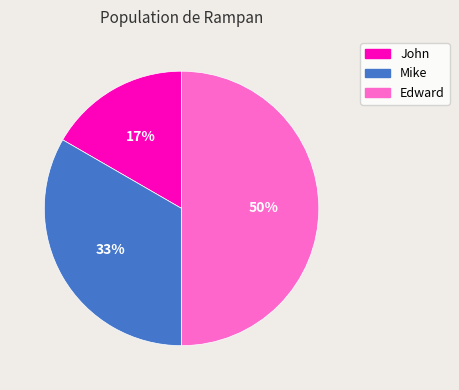

What percentage is the Edward slice, to the nearest percent?

50%